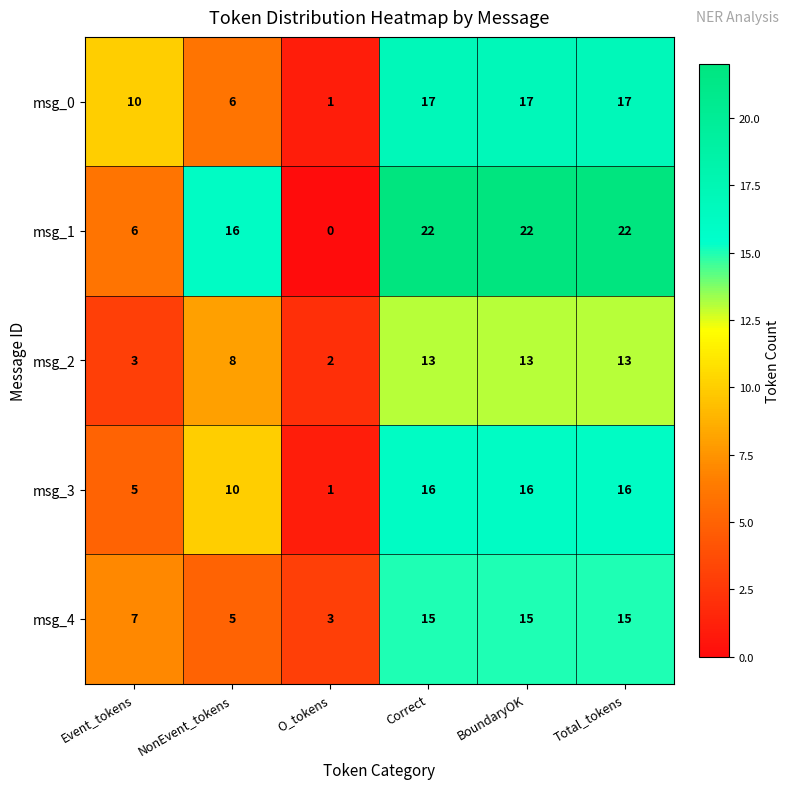

Reading left to right, list all the values displayed in this chart.

msg_0: Event_tokens=10	NonEvent_tokens=6	O_tokens=1	Correct=17	BoundaryOK=17	Total_tokens=17
msg_1: Event_tokens=6	NonEvent_tokens=16	O_tokens=0	Correct=22	BoundaryOK=22	Total_tokens=22
msg_2: Event_tokens=3	NonEvent_tokens=8	O_tokens=2	Correct=13	BoundaryOK=13	Total_tokens=13
msg_3: Event_tokens=5	NonEvent_tokens=10	O_tokens=1	Correct=16	BoundaryOK=16	Total_tokens=16
msg_4: Event_tokens=7	NonEvent_tokens=5	O_tokens=3	Correct=15	BoundaryOK=15	Total_tokens=15